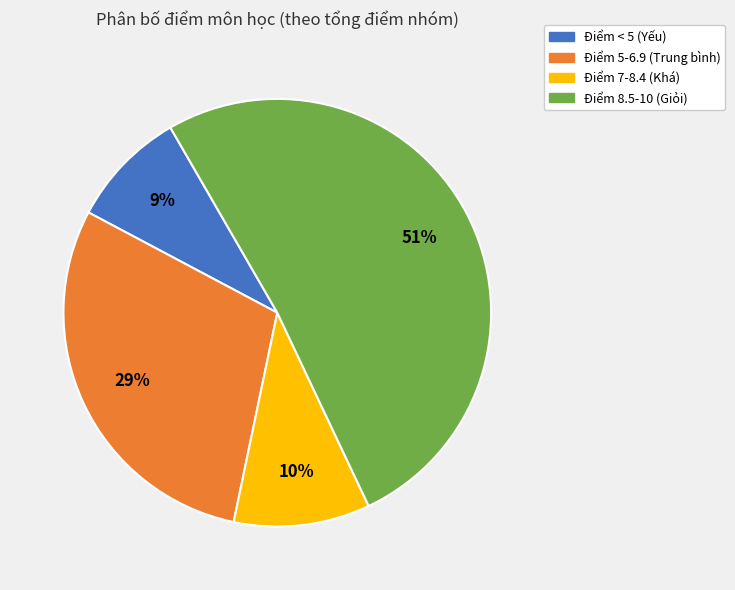

Which slice is the largest?

Điểm 8.5-10 (Giỏi)